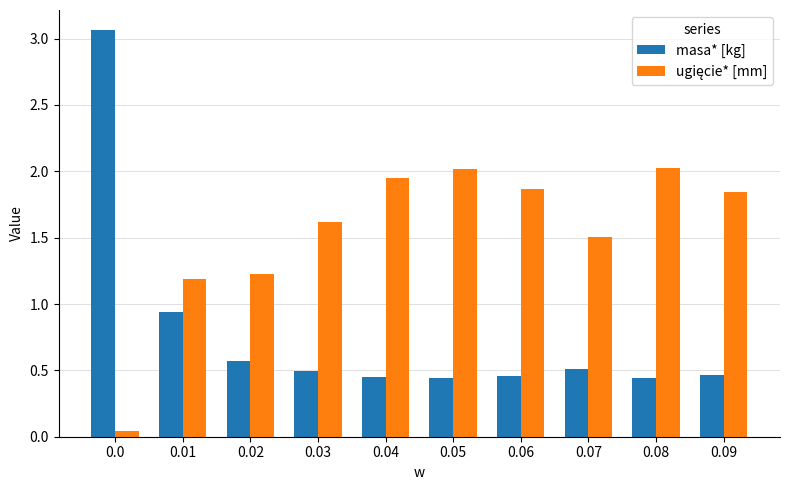

Is it true that masa* [kg] equals 0.7 at 0.07?

False